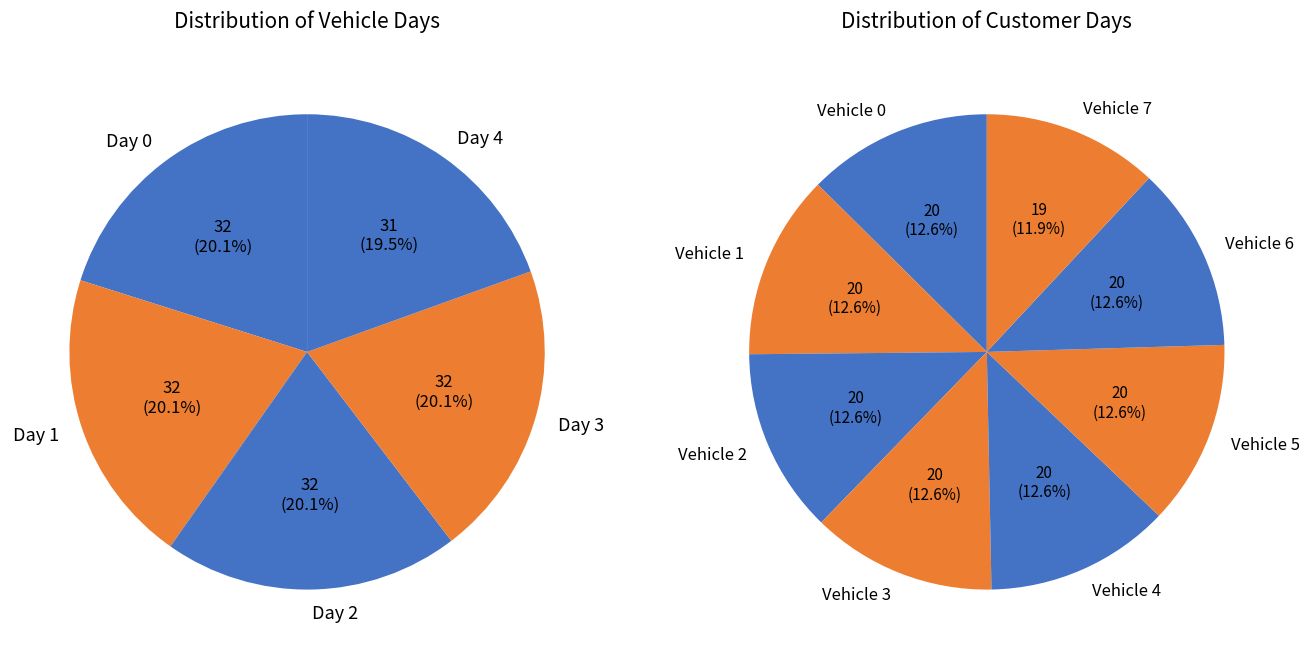

Combined, do Day 1 and Day 4 account for over 50%?

No